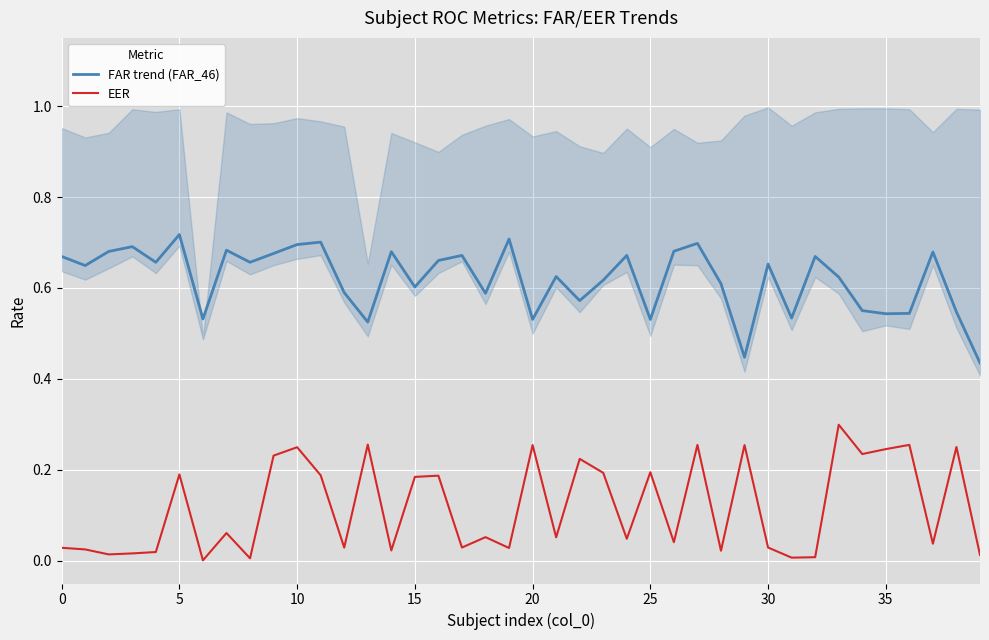

Which series changed the most between 9 and 36?

FAR trend (FAR_46)